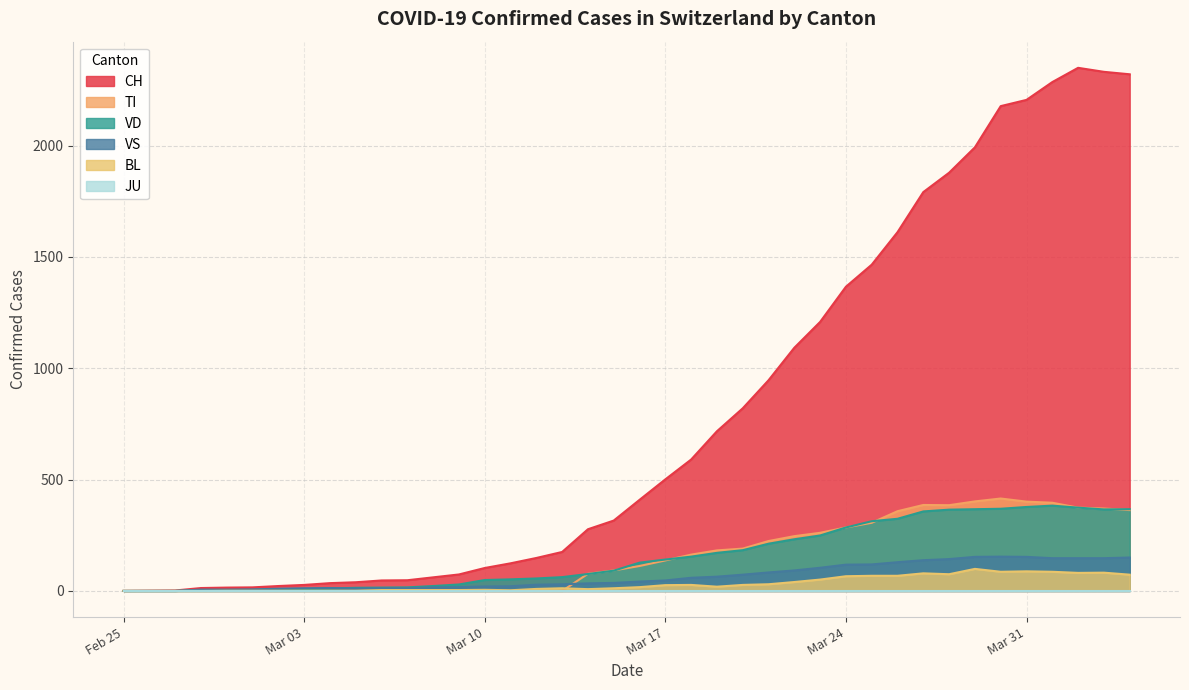

What is the spread (max minus min) of values at 2020-02-26?

1